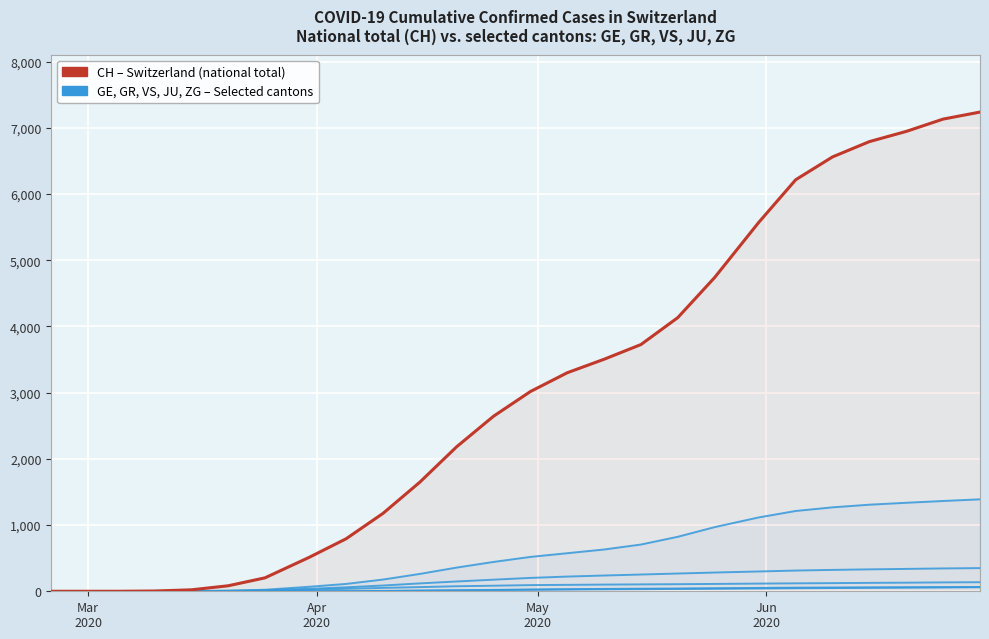

How many categories are shown in the chart?

26